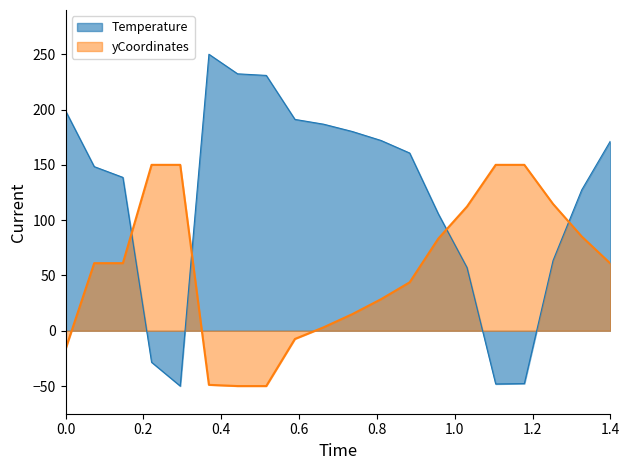

At which category is the sum across all series the highest?

1.4